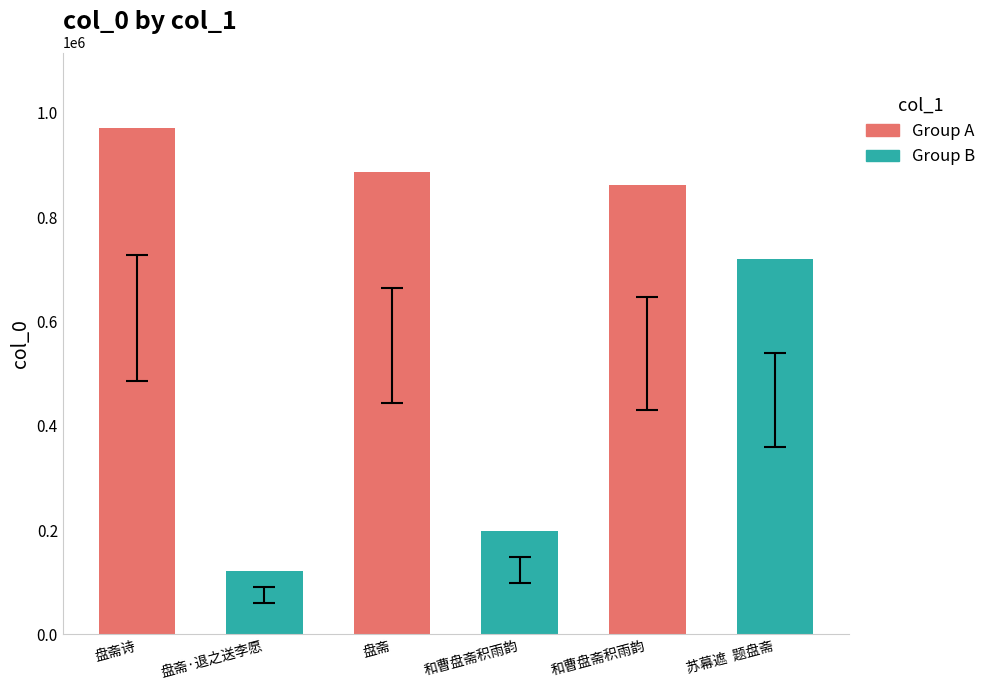

What is the difference between the maximum and minimum values?

848857